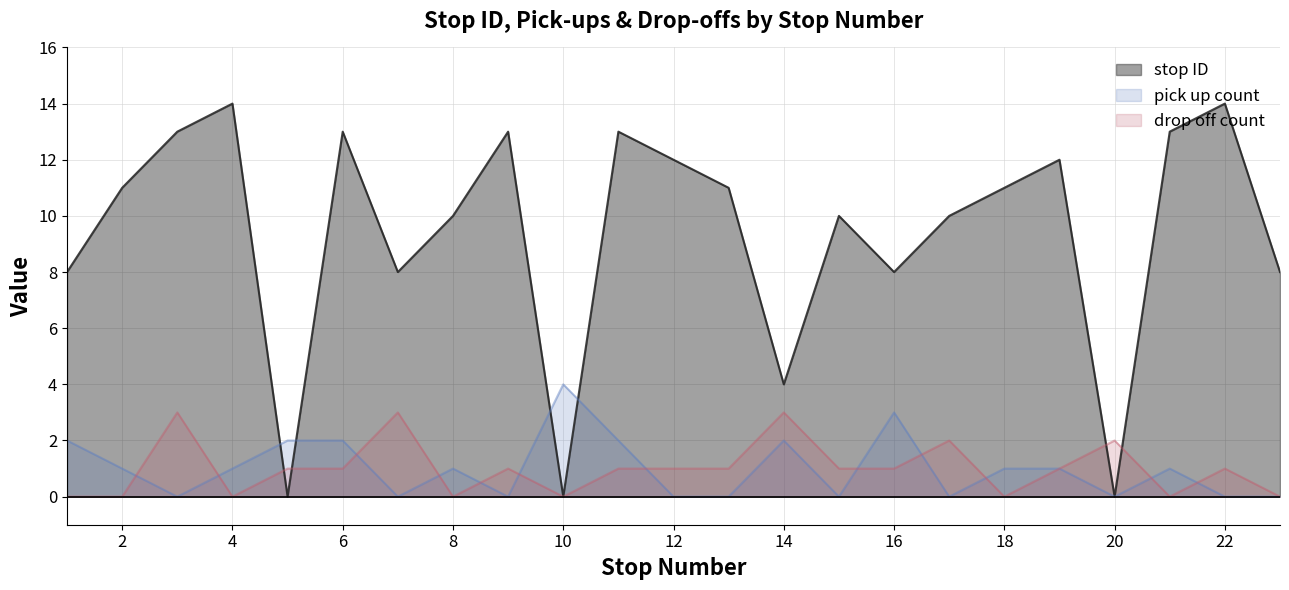

At which category is the sum across all series the highest?

3